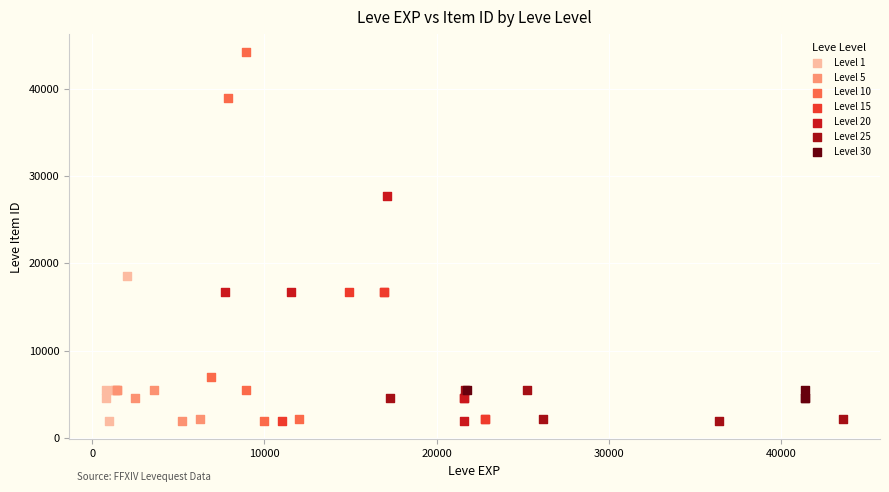

Which series has the largest Y range (max minus min)?

Level 10